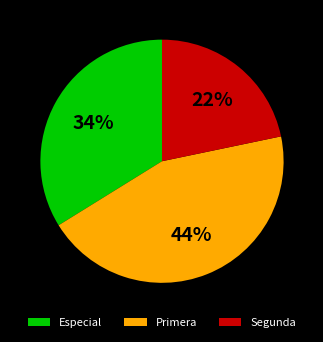

How many segments does this pie chart have?

3